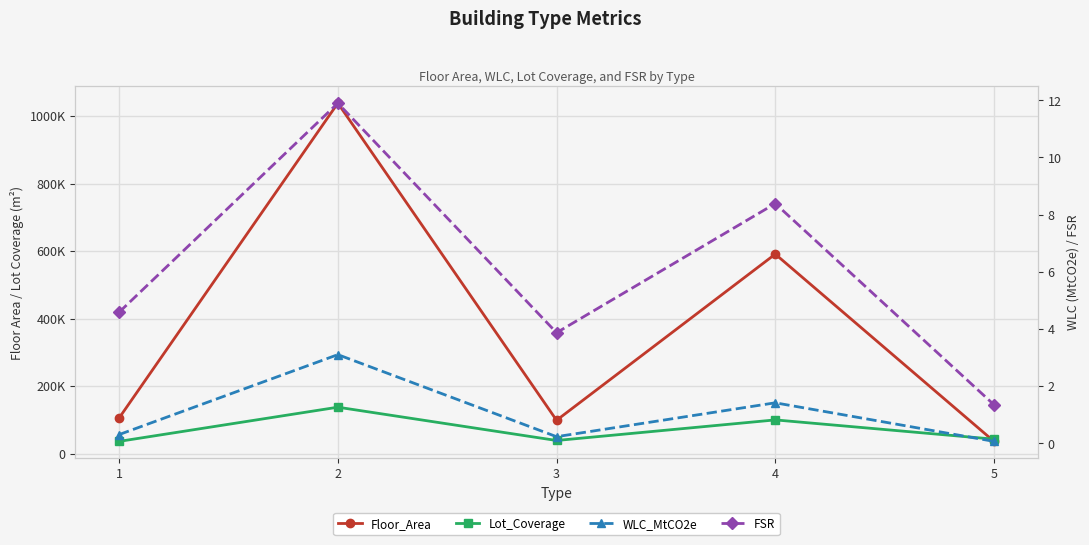

Reading left to right, what are all the values shown in this chart?

Floor_Area: 1=105669.0	2=1038528.0	3=98742.0	4=591197.0	5=36274.0
Lot_Coverage: 1=36253.0	2=137552.5	3=38878.0	4=99889.3	5=42821.0
WLC_MtCO2e: 1=0.3	2=3.1	3=0.2	4=1.4	5=0.1
FSR: 1=4.6	2=11.9	3=3.9	4=8.4	5=1.3